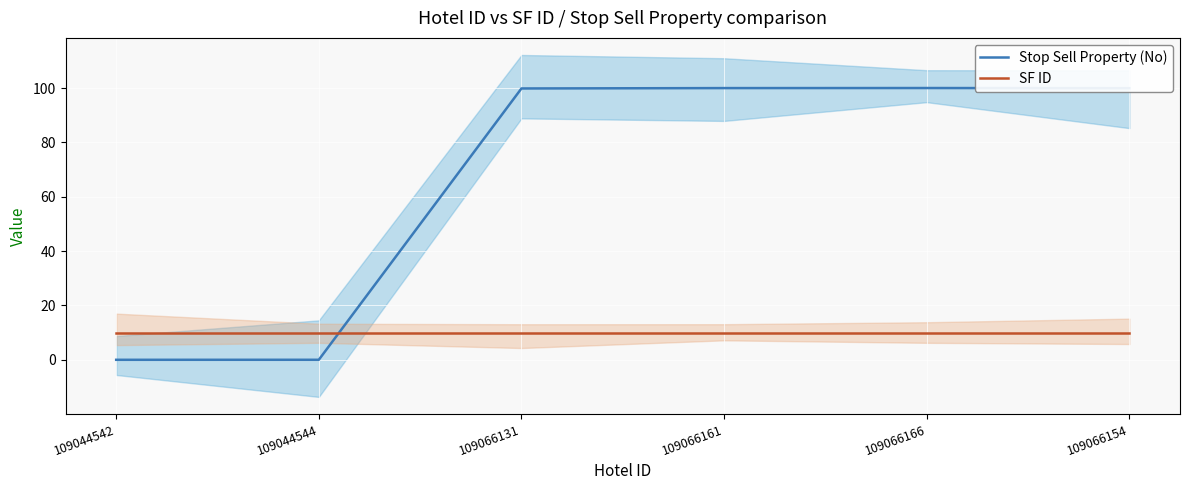

At which category is the sum across all series the highest?

109066166